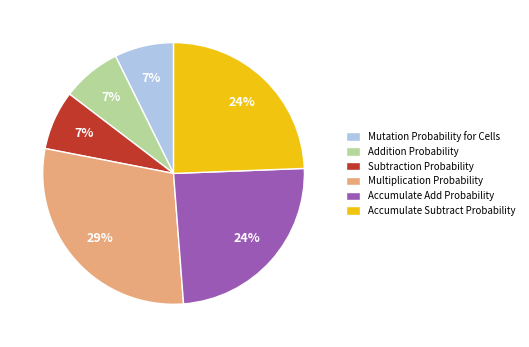

Does any single category account for the majority?

No